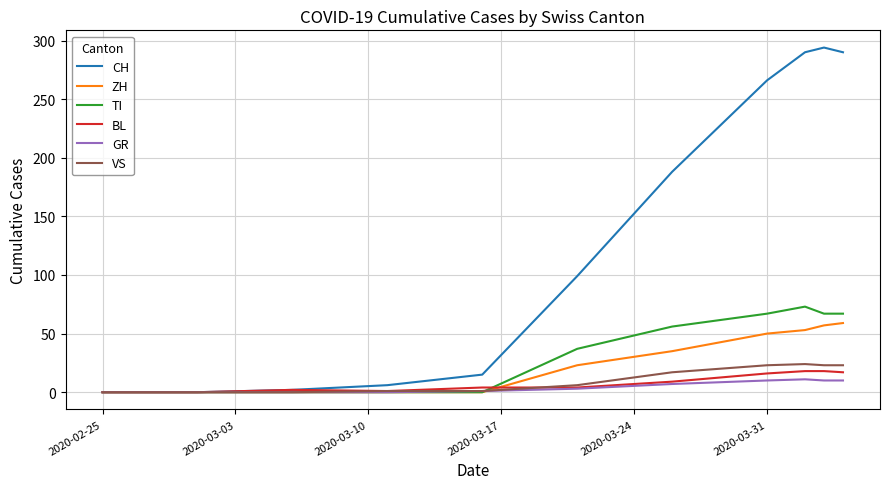

Which series has the largest total across all categories?

CH